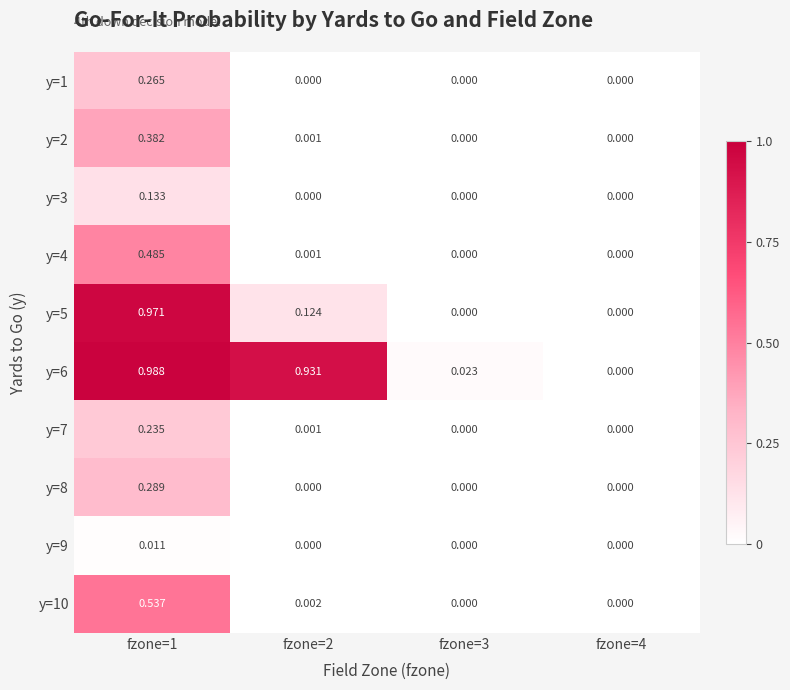

Rank the series by their maximum value, from highest to lowest.

y=6, y=5, y=10, y=4, y=2, y=8, y=1, y=7, y=3, y=9